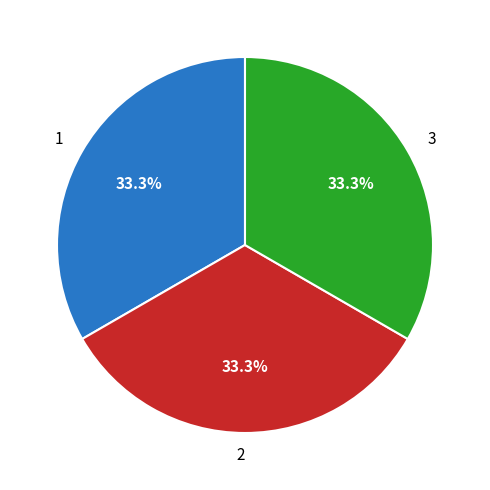

What is the ratio of the value at 1 to the value at 2?

1.0